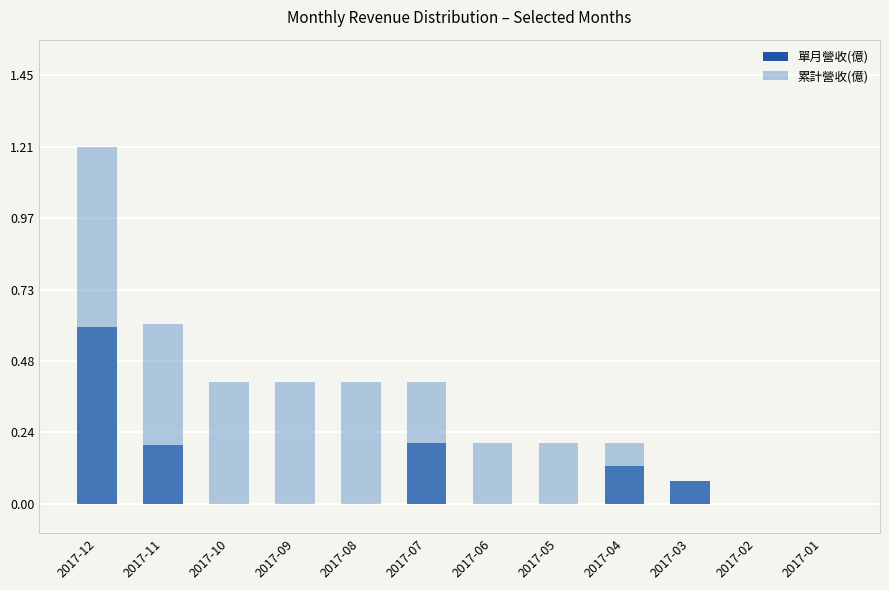

How many groups of bars are there?

12